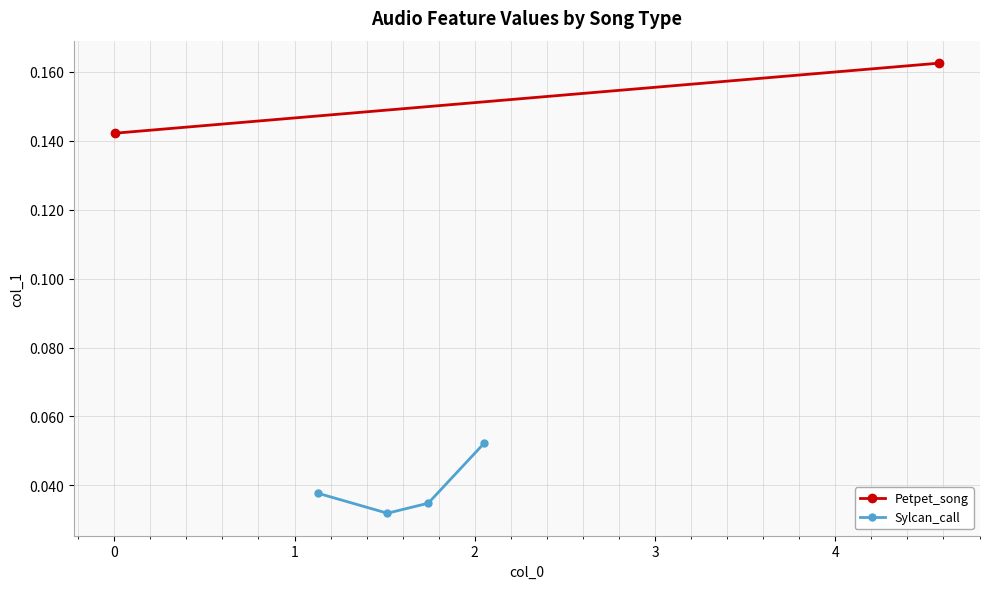

True or false: Sylcan_call has more than 2 interior local peaks.

False